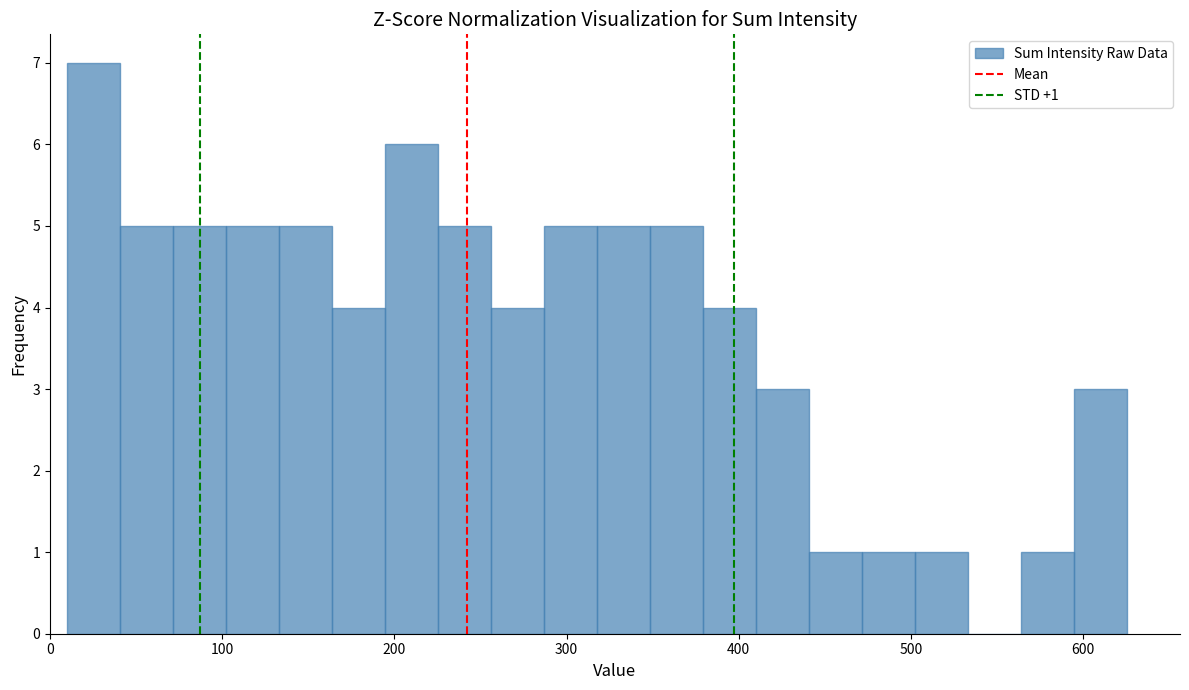

Read against the x-axis, roughly where is the centre of the tallest bar?

30